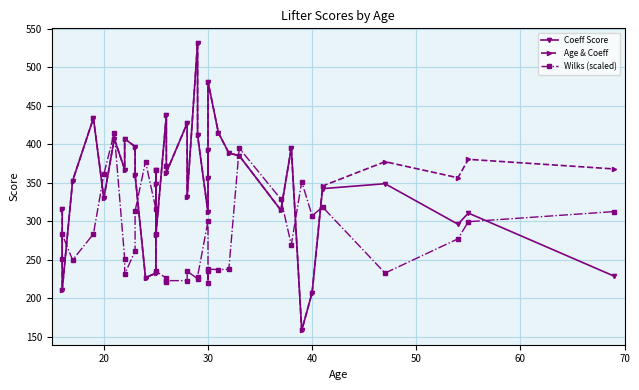

Rank the series by their maximum value, from lowest to highest.

Wilks (scaled), Coeff Score, Age & Coeff